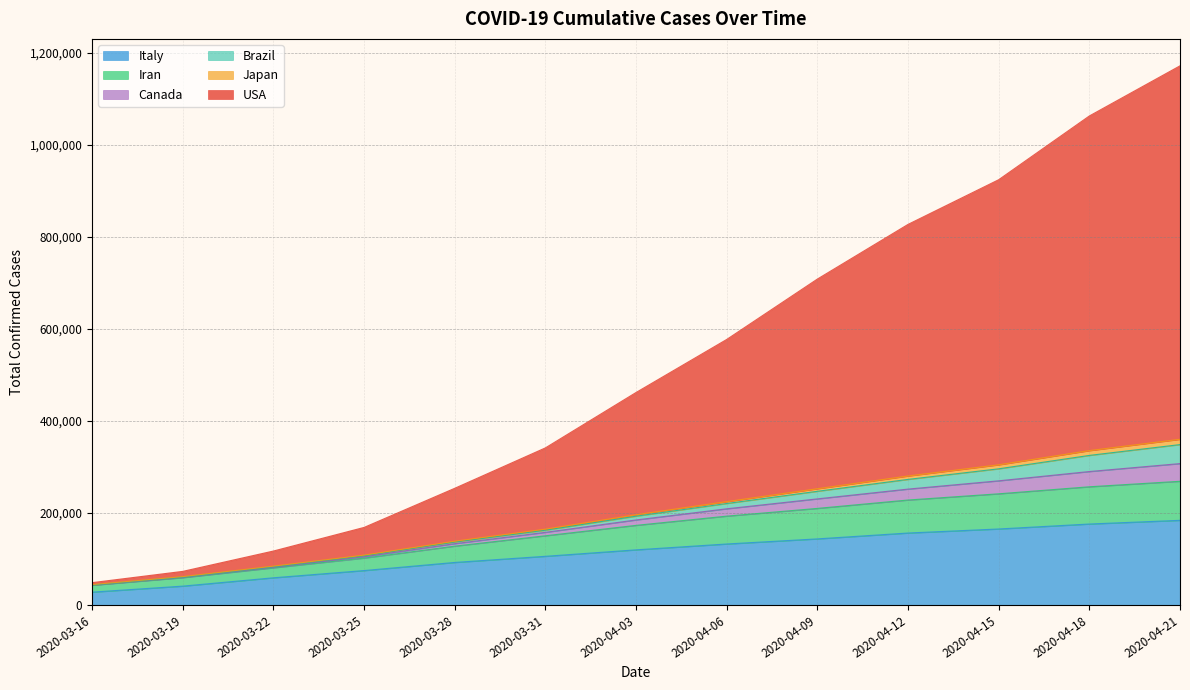

Where does the Iran series first go above 184757?

2020-04-06